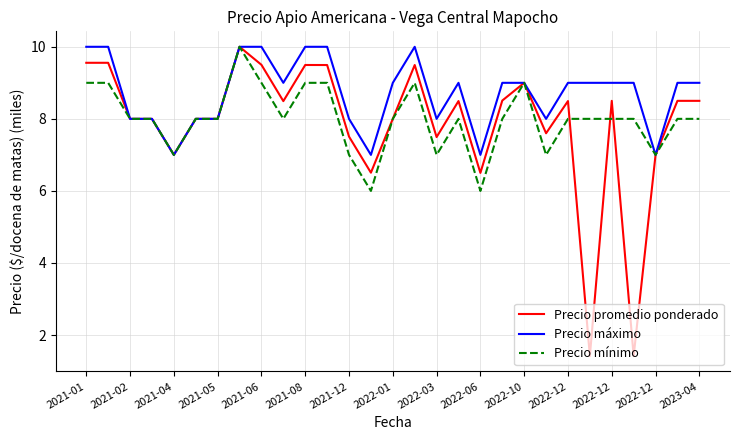

What is the sum of all Precio mínimo values?

232.0